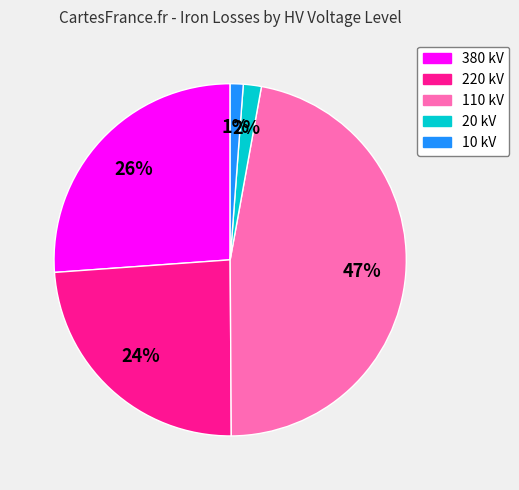

To the nearest percent, what portion does 10 kV represent?

1%